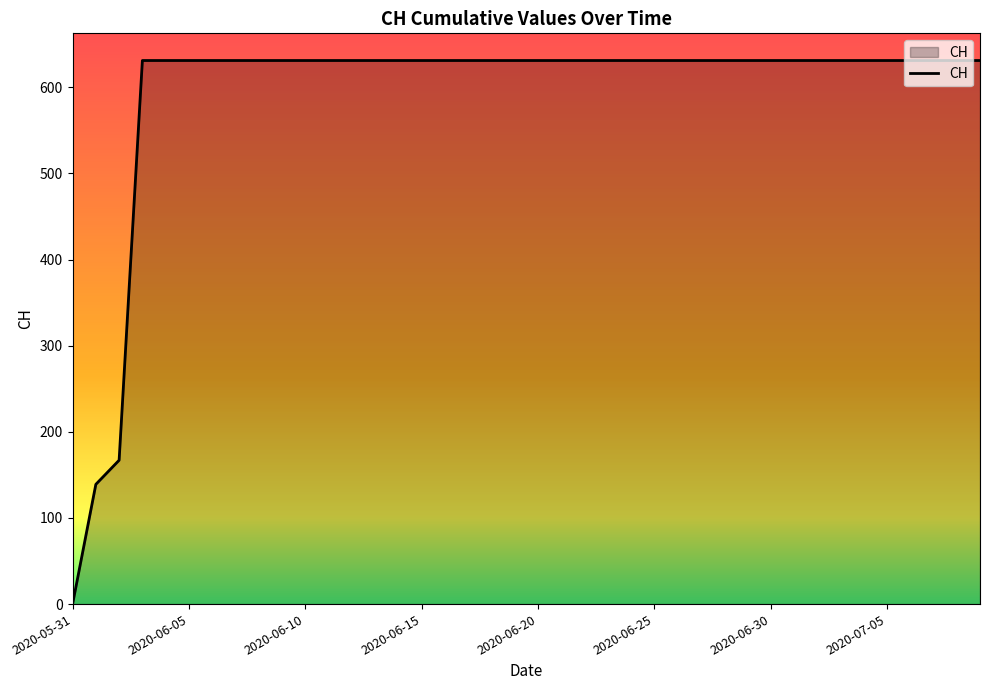

What is the difference between the maximum and second lowest values?

492